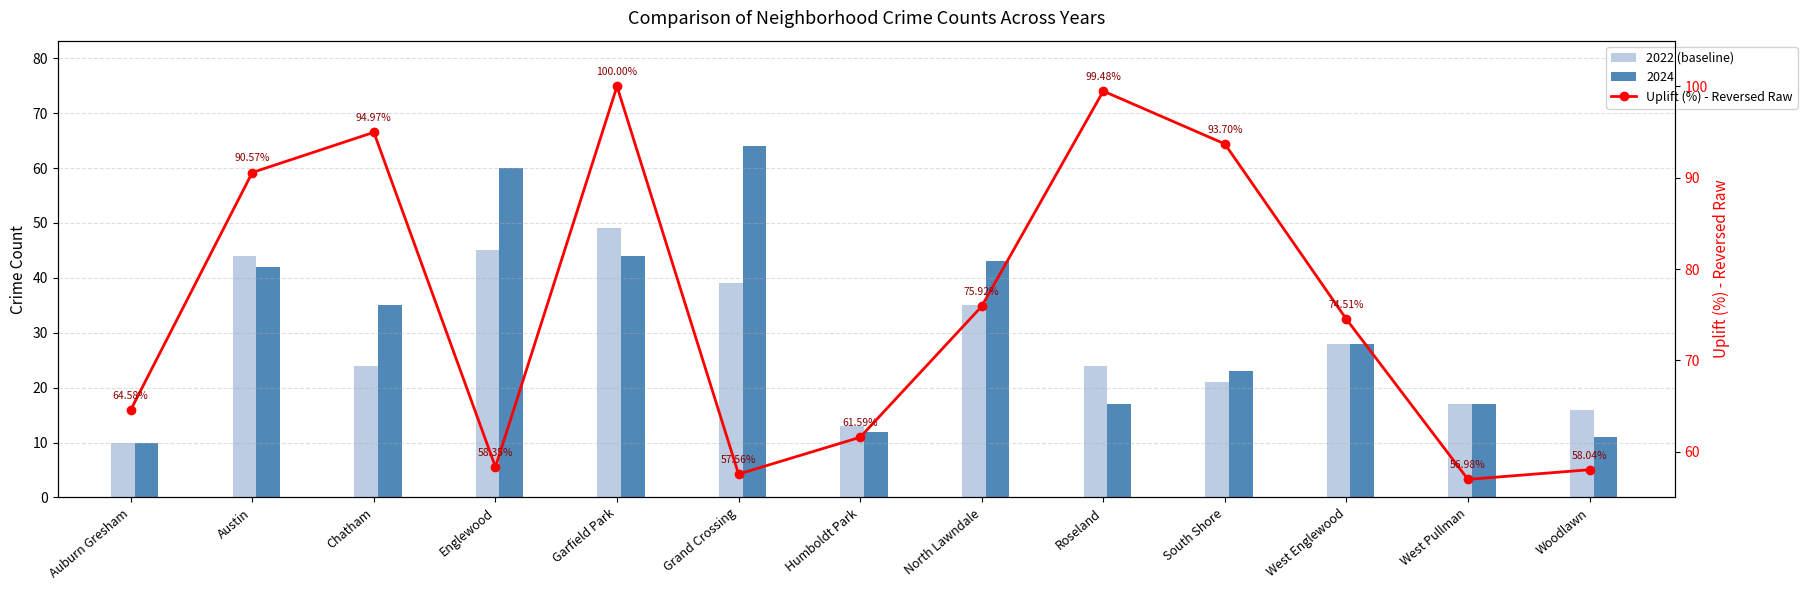

Reading right to left, extract all data points from this chart.

2022 (baseline): Woodlawn=16.0	West Pullman=17.0	West Englewood=28.0	South Shore=21.0	Roseland=24.0	North Lawndale=35.0	Humboldt Park=13.0	Grand Crossing=39.0	Garfield Park=49.0	Englewood=45.0	Chatham=24.0	Austin=44.0	Auburn Gresham=10.0
Uplift (%) - Reversed Raw: Woodlawn=58.0	West Pullman=57.0	West Englewood=74.5	South Shore=93.7	Roseland=99.5	North Lawndale=75.9	Humboldt Park=61.6	Grand Crossing=57.6	Garfield Park=100.0	Englewood=58.4	Chatham=95.0	Austin=90.6	Auburn Gresham=64.6